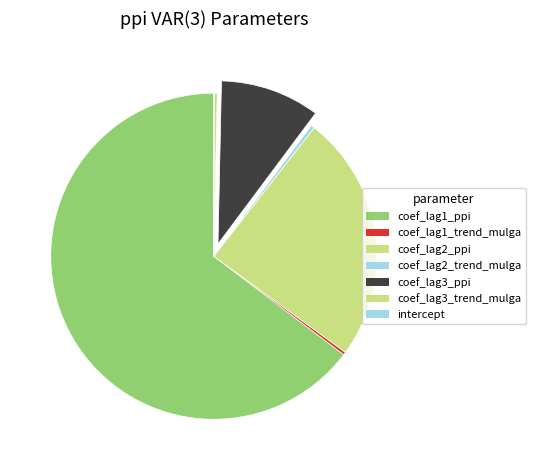

True or false: coef_lag3_ppi accounts for 24% of the total.

False